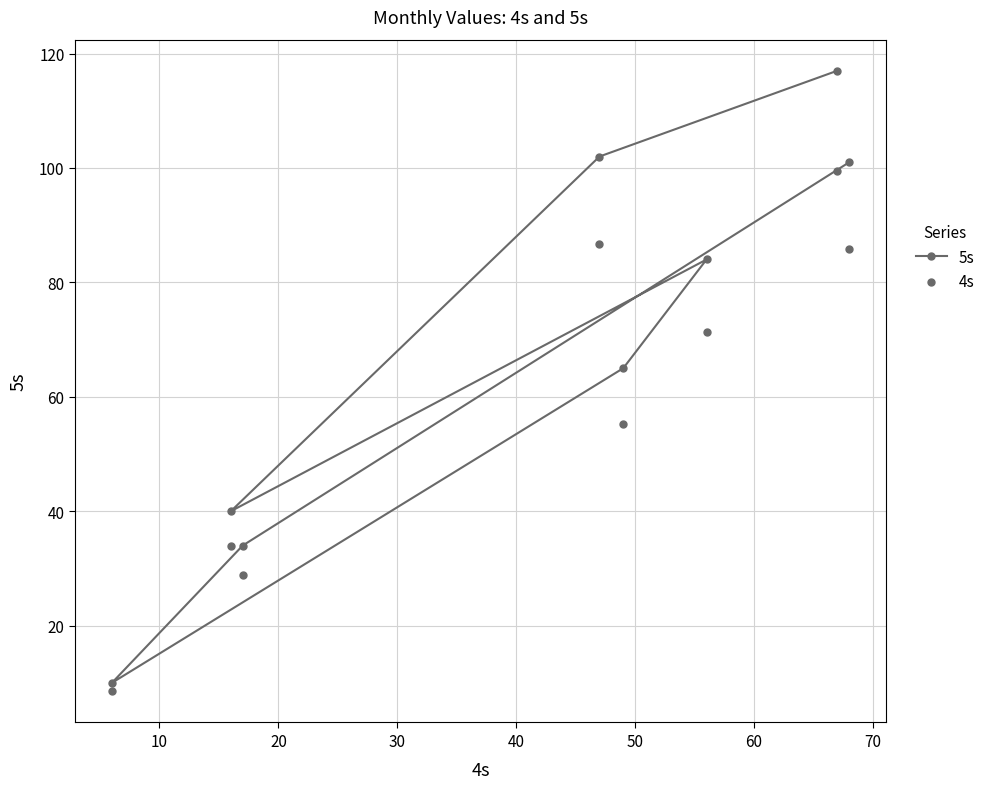

At how many categories does at least one series exceed 88?

3